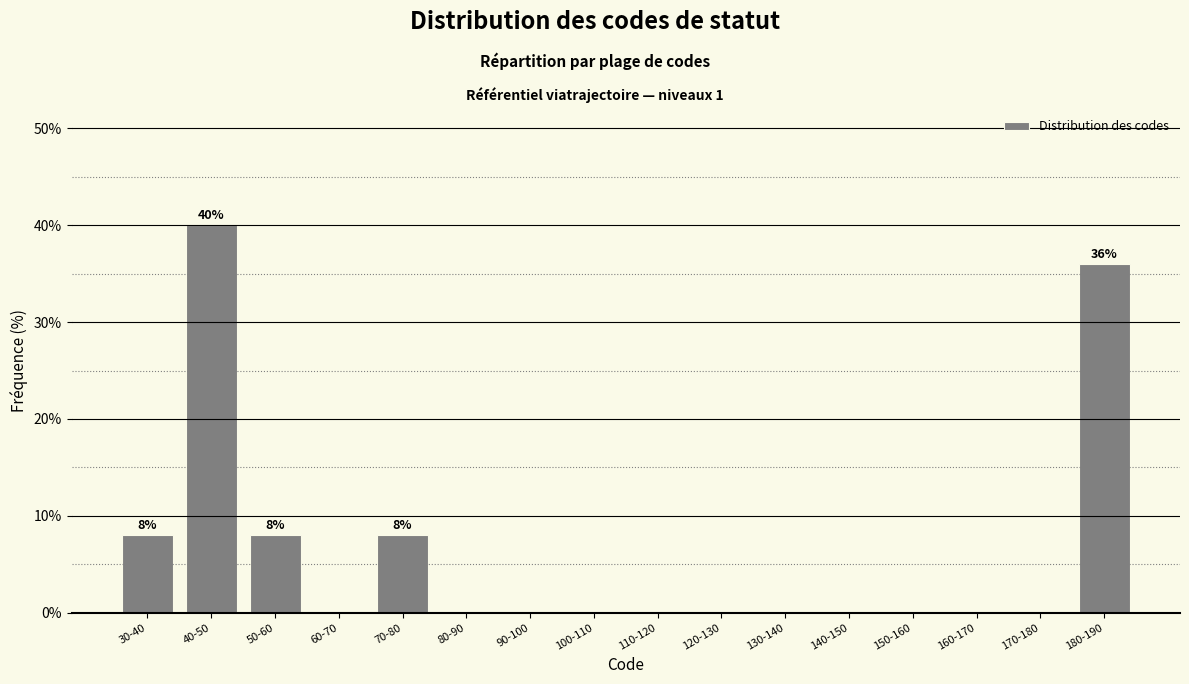

Reading left to right, what are all the values shown in this chart?

30-40=8	40-50=40	50-60=8	60-70=0	70-80=8	80-90=0	90-100=0	100-110=0	110-120=0	120-130=0	130-140=0	140-150=0	150-160=0	160-170=0	170-180=0	180-190=36